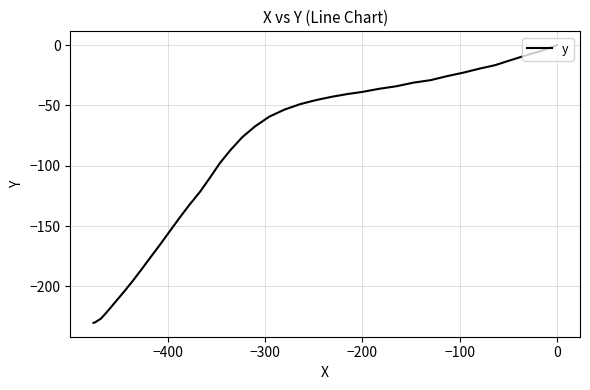

What is the sum of all values?

-4055.6